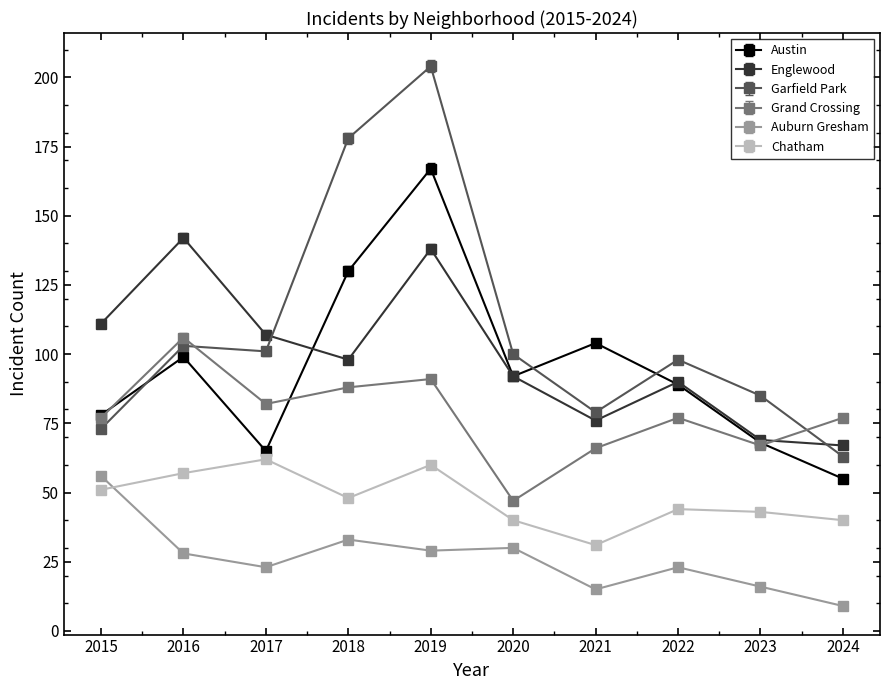

What is the minimum value for Austin?

55